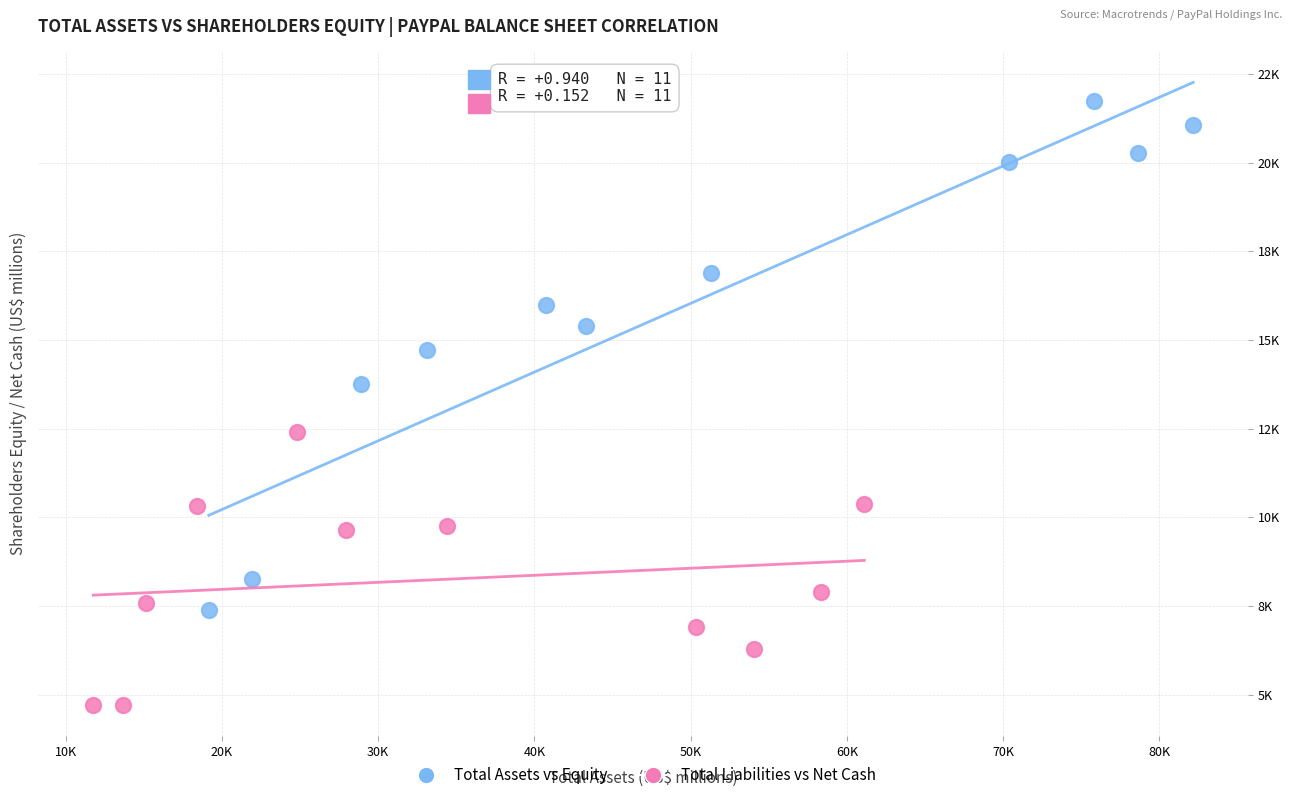

Which series has the largest Y range (max minus min)?

Total Assets vs Equity